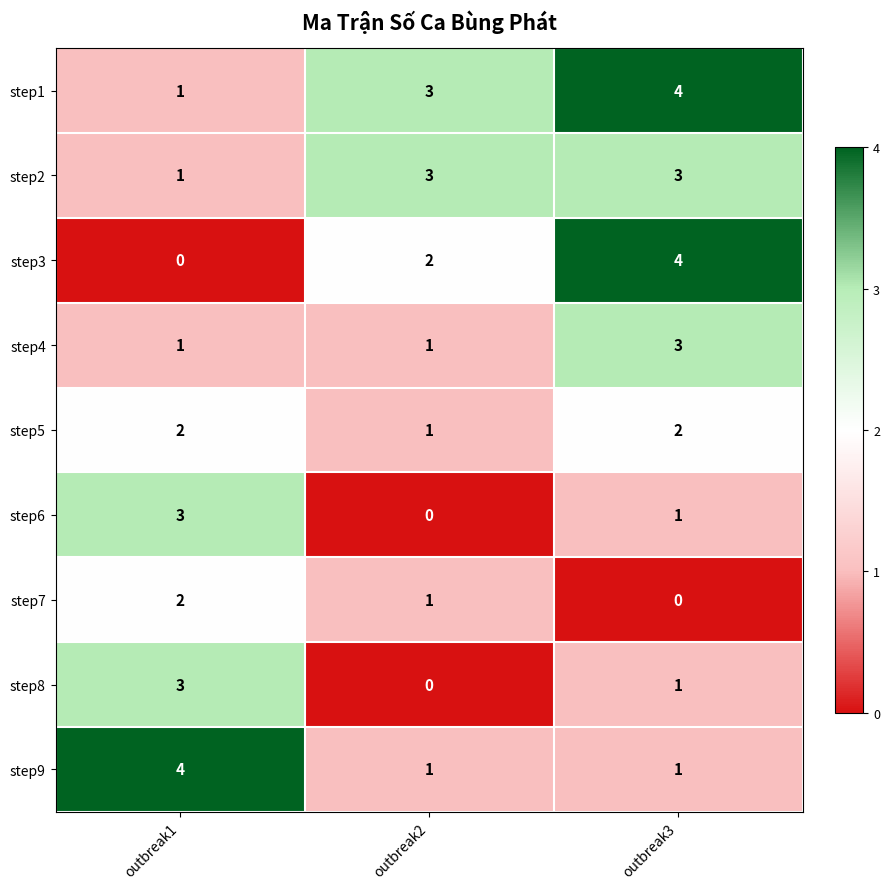

What is the difference between the highest and lowest values at outbreak2?

3